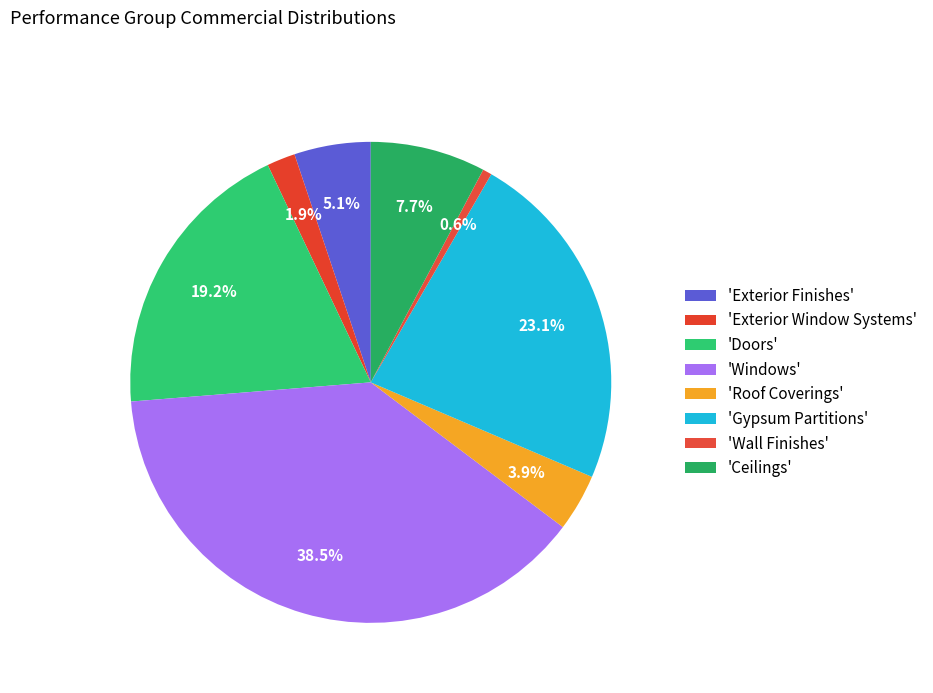

Count the number of slices in the pie.

8